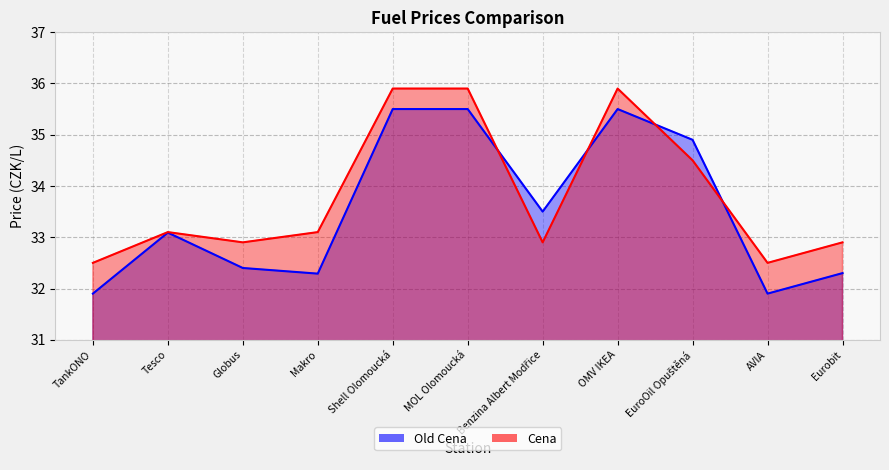

How many intersections are there between Old Cena and Cena?

4